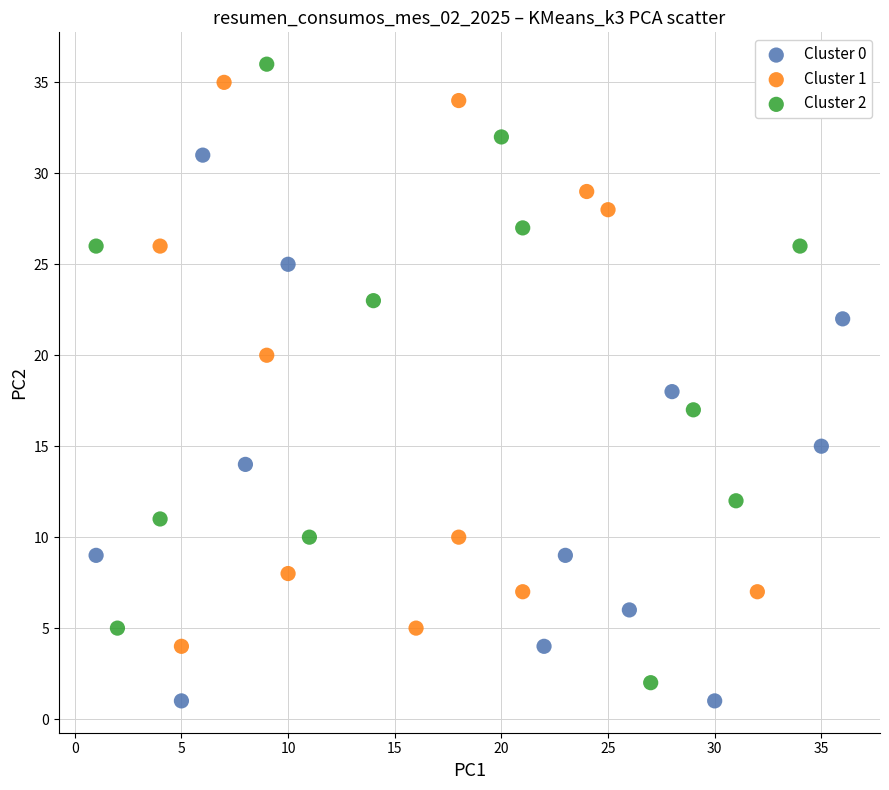

What are all the series names shown in the legend?

Cluster 0, Cluster 1, Cluster 2